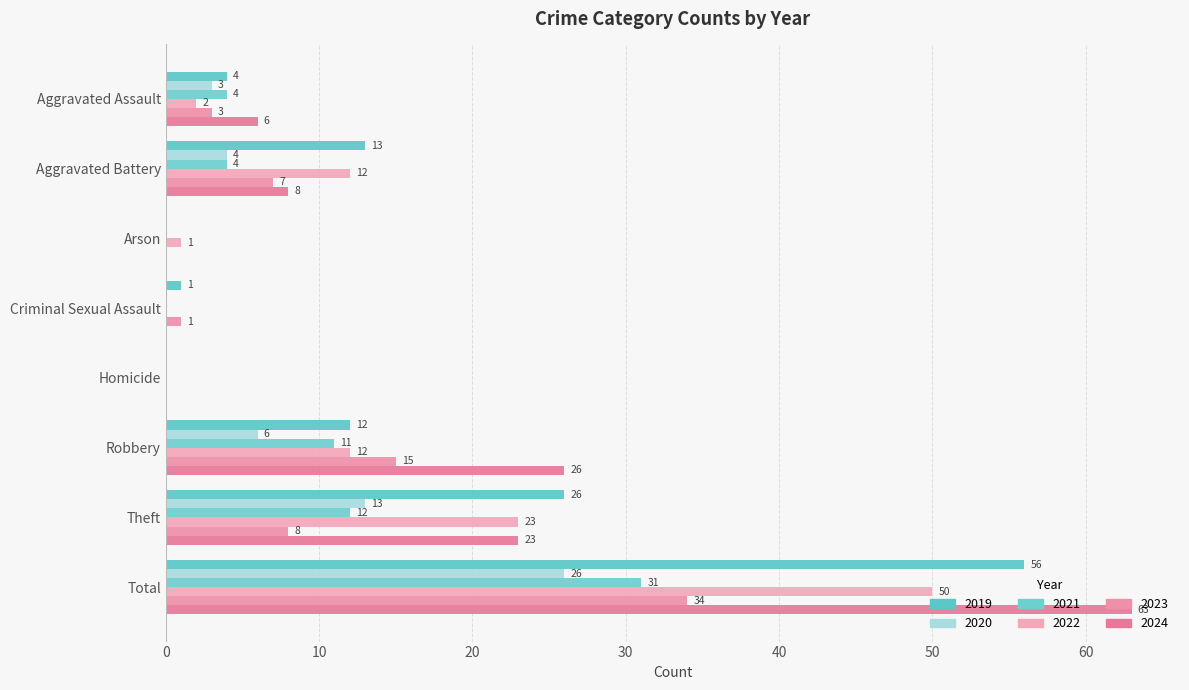

Where is 2022 nearest to the value 25?

Theft